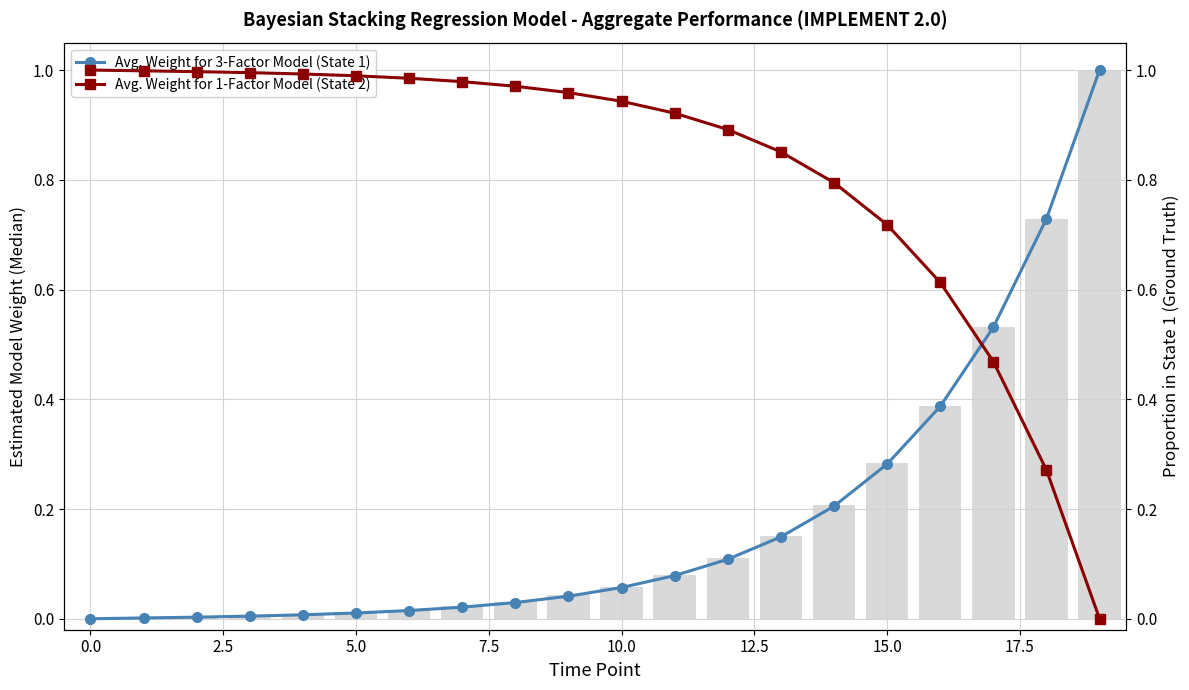

What value does the Avg. Weight for 3-Factor Model (State 1) series have at 17?

0.5